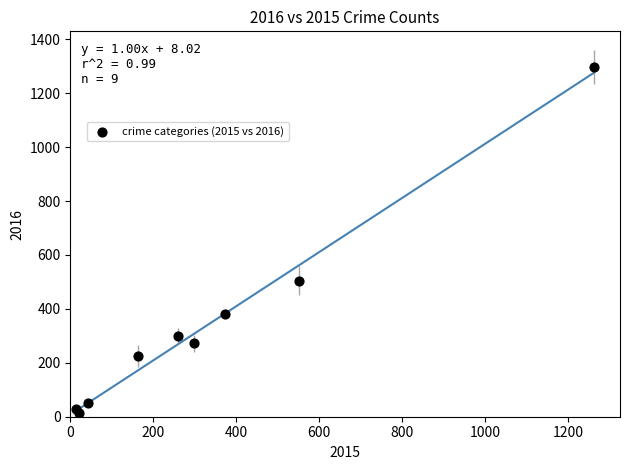

What Y value in the scatter plot is closest to 655?

505